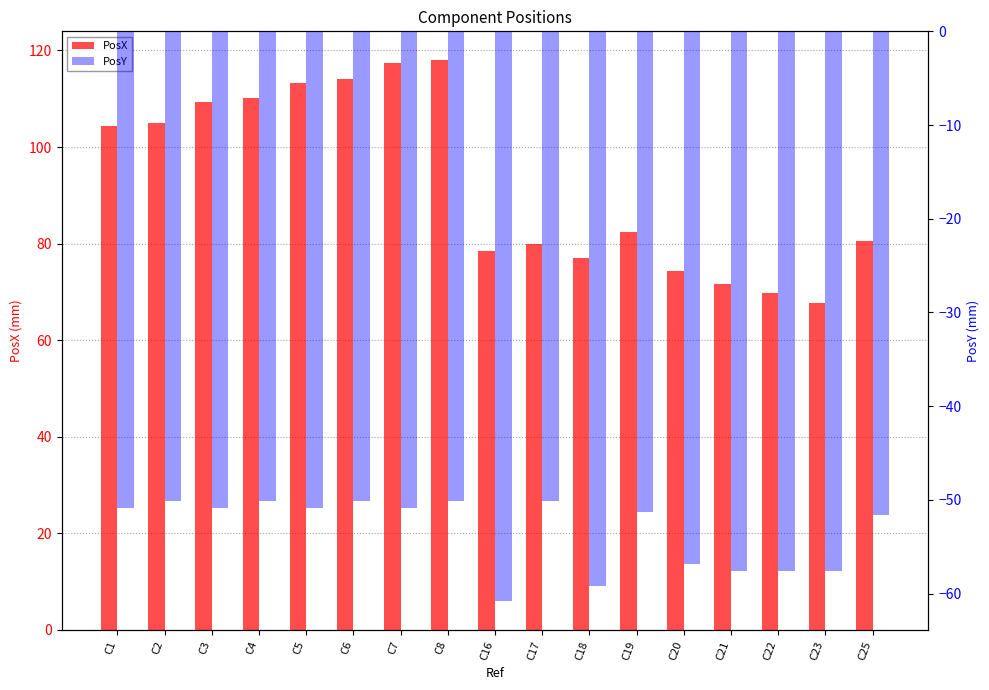

List the series in order of their overall mean, lowest first.

PosY, PosX